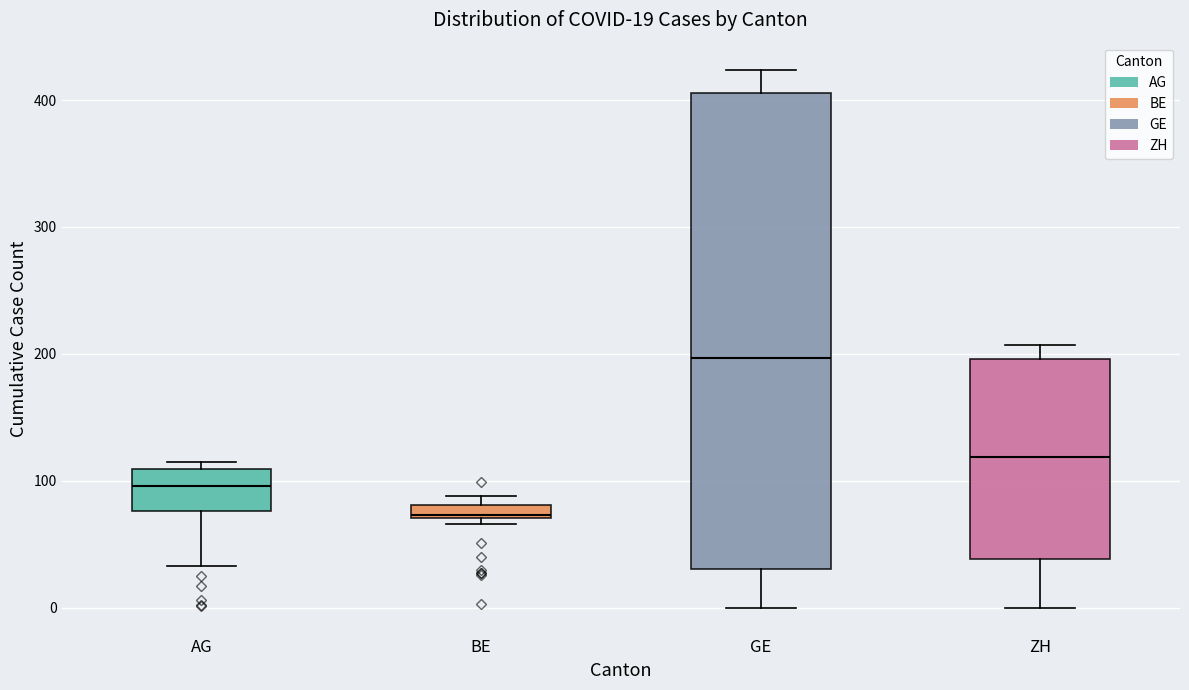

Comparing the boxes themselves (not the whiskers), which one is the tallest?

GE